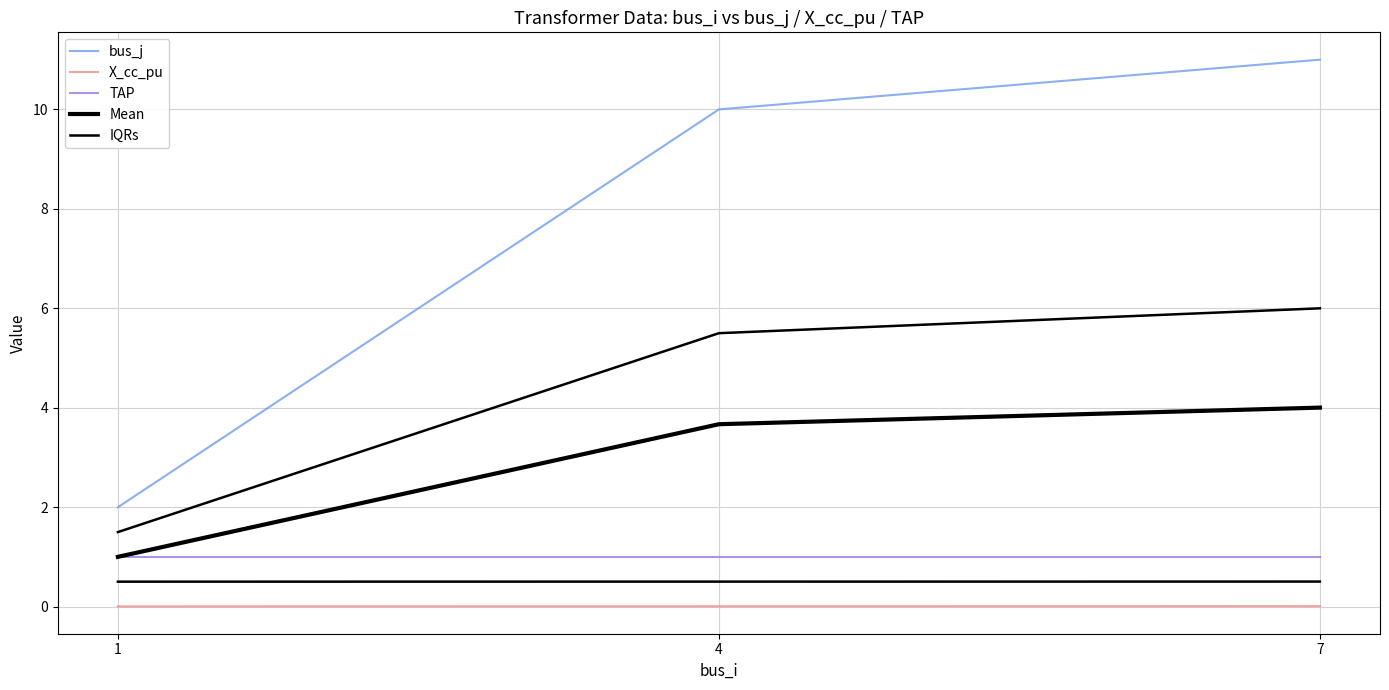

Is it true that IQRs equals 1.5 at 1?

True